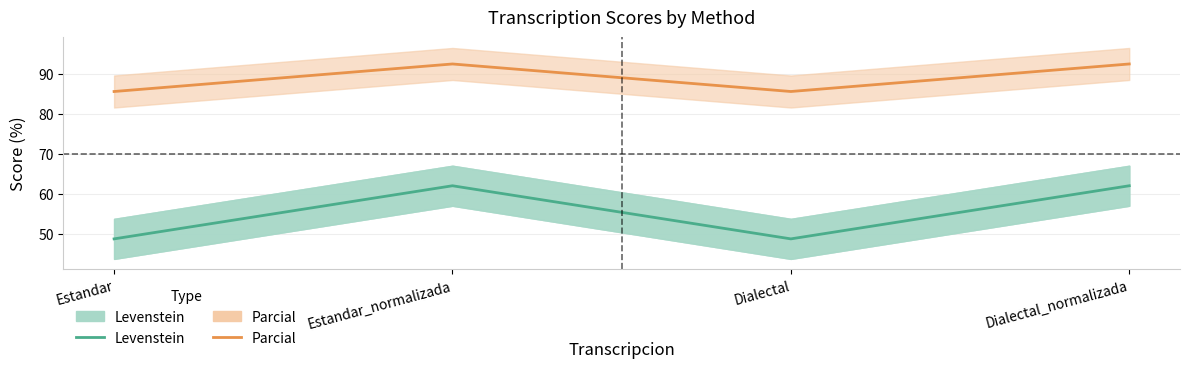

Count the number of categories in the chart.

4